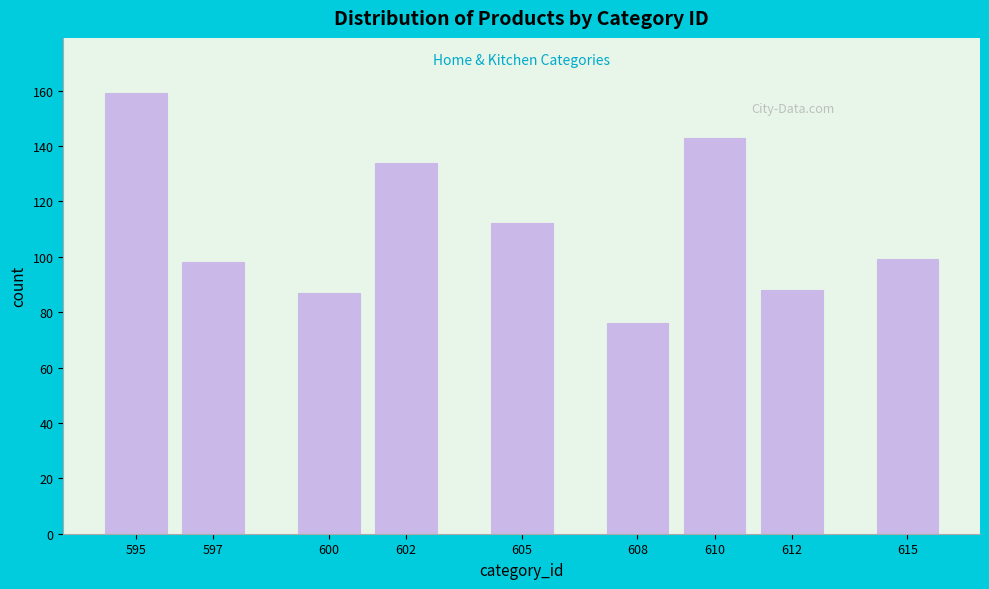

Reading left to right, transcribe all the data shown in this chart.

159	98	87	134	112	76	143	88	99